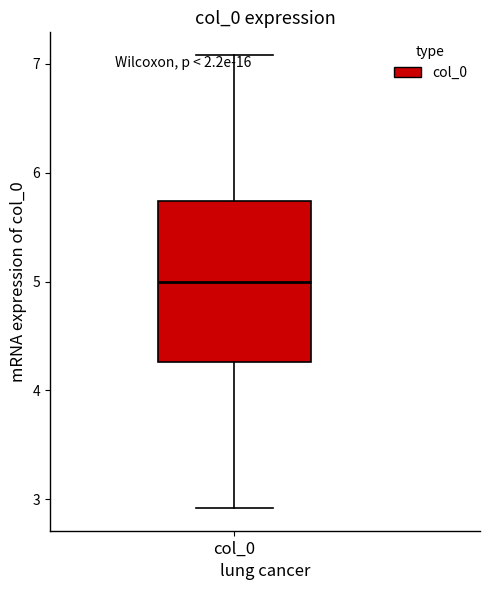

Transcribe this box plot: give where the median line is, the range the box spans, and where the two whiskers end, as read against the y-axis. The values are not printed on the chart, so give them approximately, as read against the axis.

median 5.0, box 4.3 to 5.7, whiskers 2.9 to 7.1